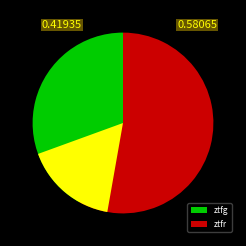

What percentage is the ztfg slice, to the nearest percent?

42%